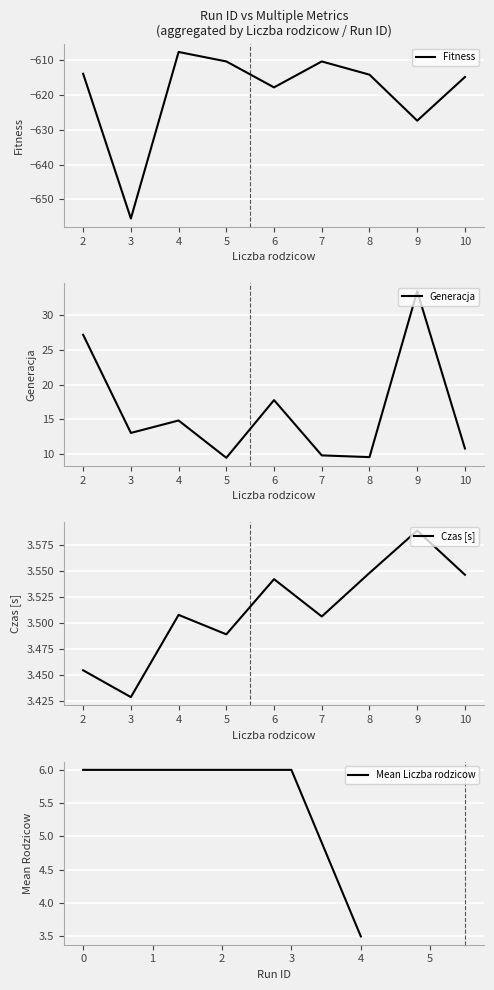

Between 11 and 36, which series saw the biggest shift?

Fitness